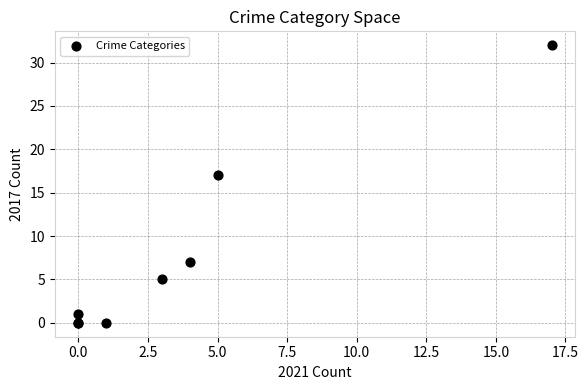

What Y value in the scatter plot is closest to 16?

17